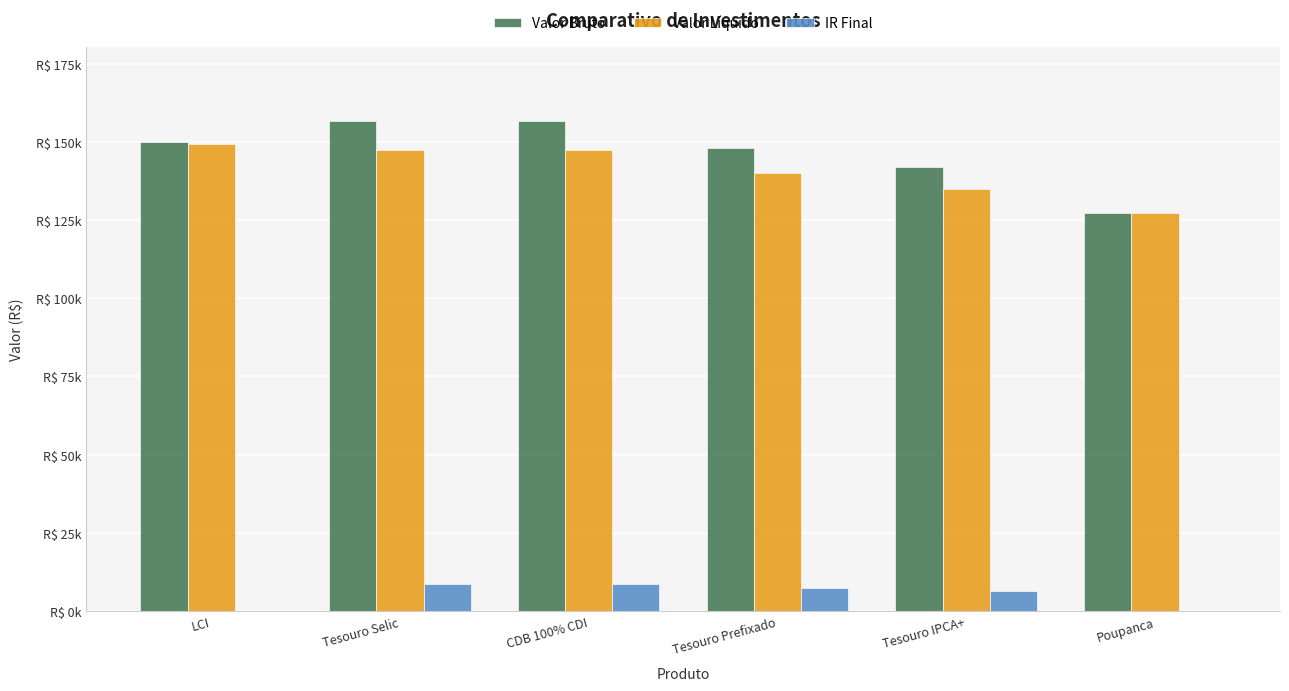

At which label does Valor Líquido first exceed 147480?

LCI